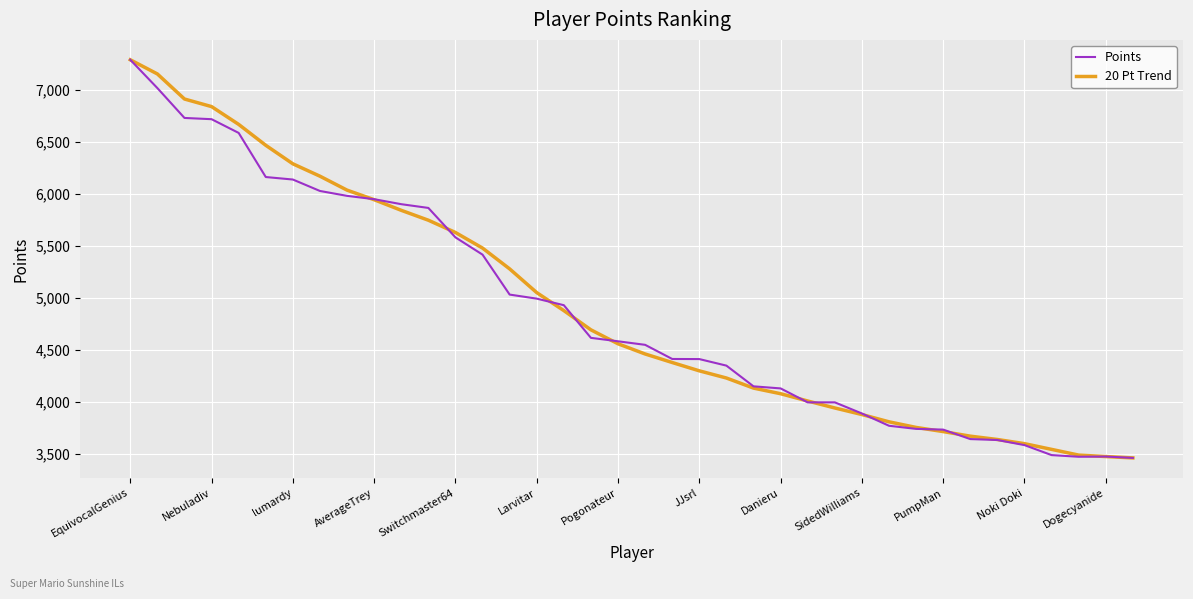

What is the highest value of the Points series?

7290